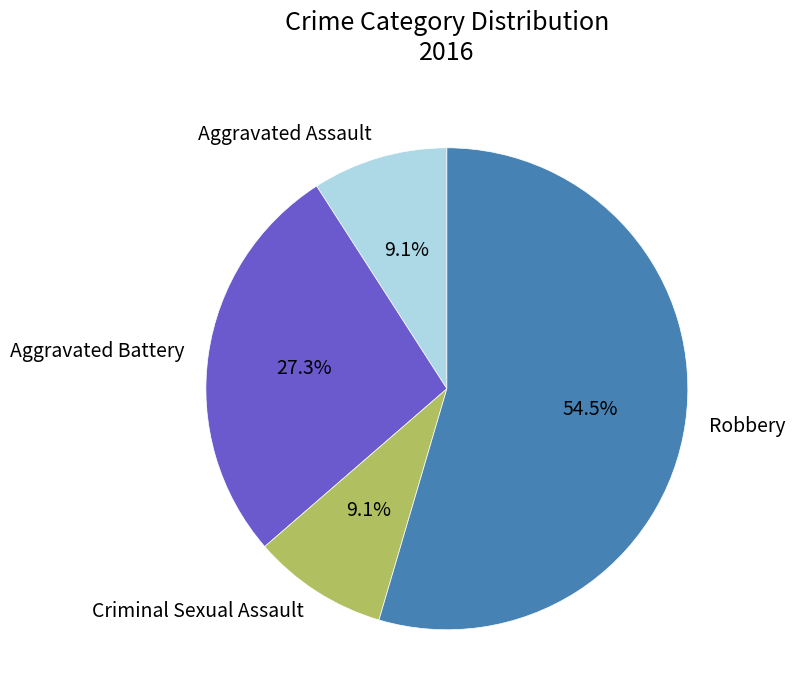

Do Criminal Sexual Assault and Aggravated Assault together represent more than half of the pie?

No